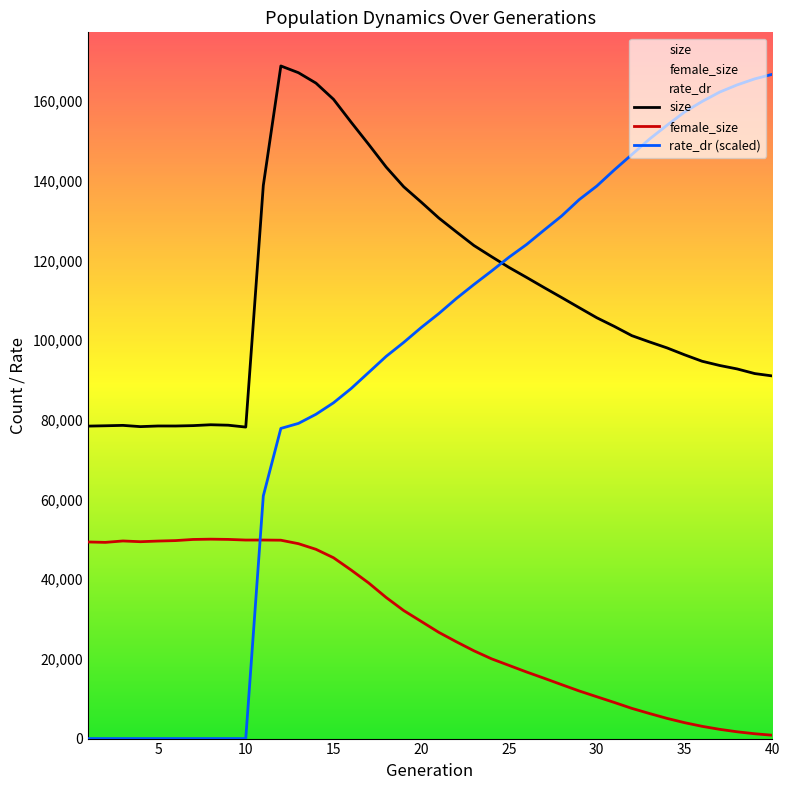

Which series has the largest total across all categories?

size